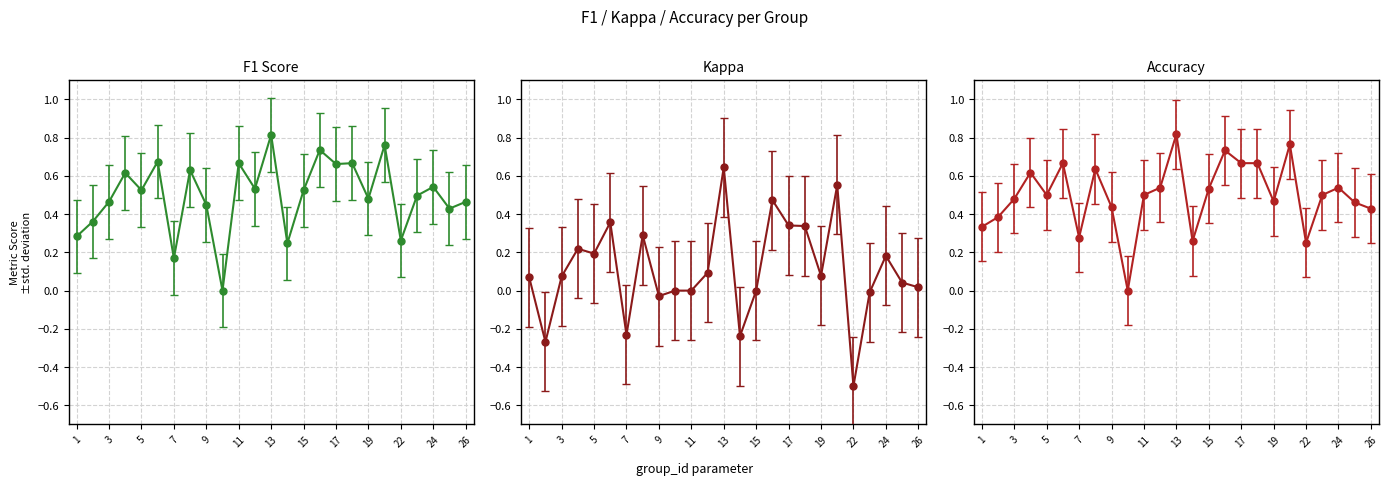

Rank the categories by kappa value from highest to lowest.

13, 21, 16, 6, 17, 18, 8, 4, 5, 24, 12, 19, 3, 1, 25, 26, 10, 11, 15, 23, 9, 7, 14, 2, 22